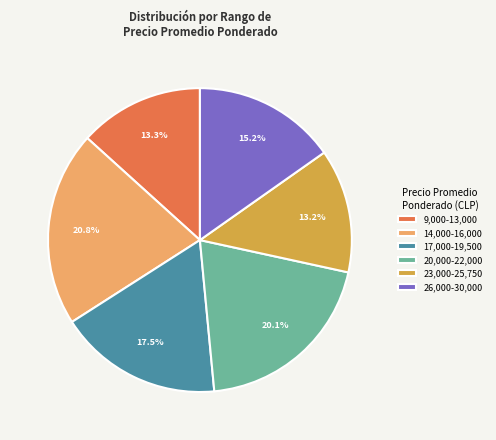

Count the number of slices in the pie.

6